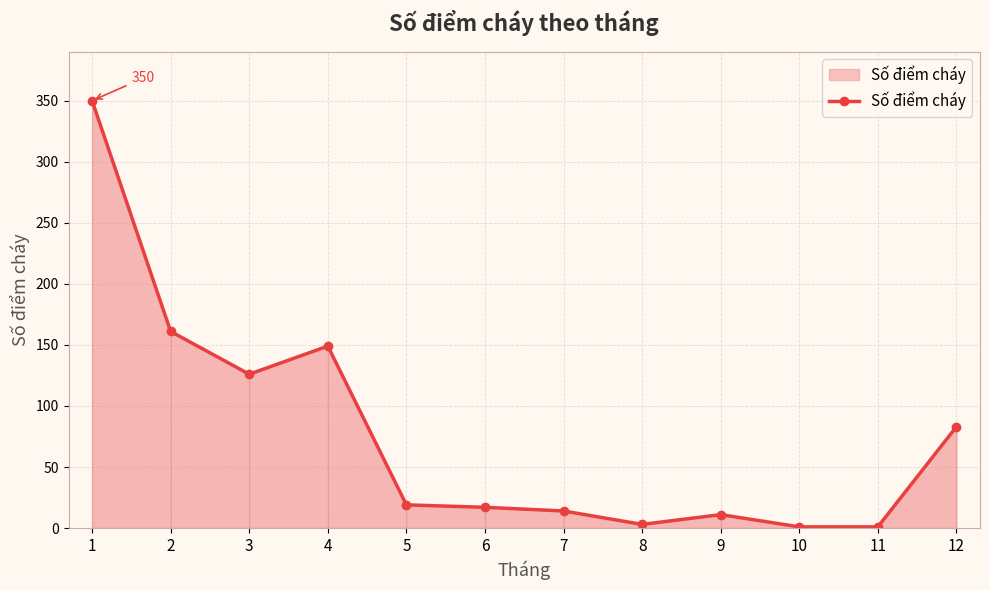

What is the average value?

78